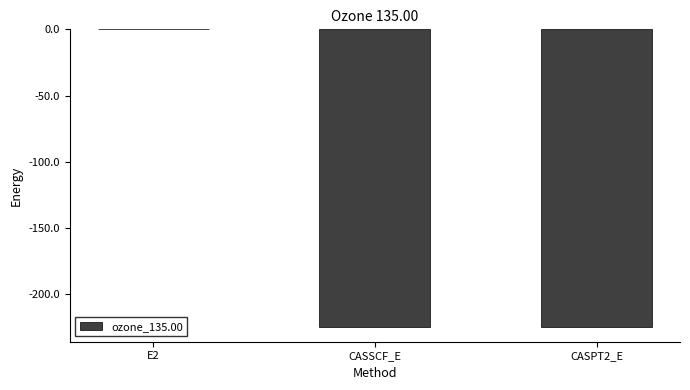

Which label corresponds to the largest value in the chart?

E2